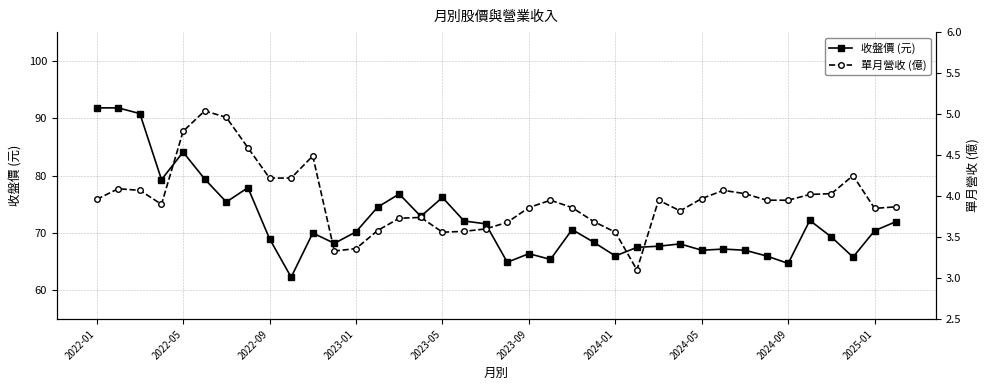

Between 19 and 21, which series saw the biggest shift?

收盤價 (元)